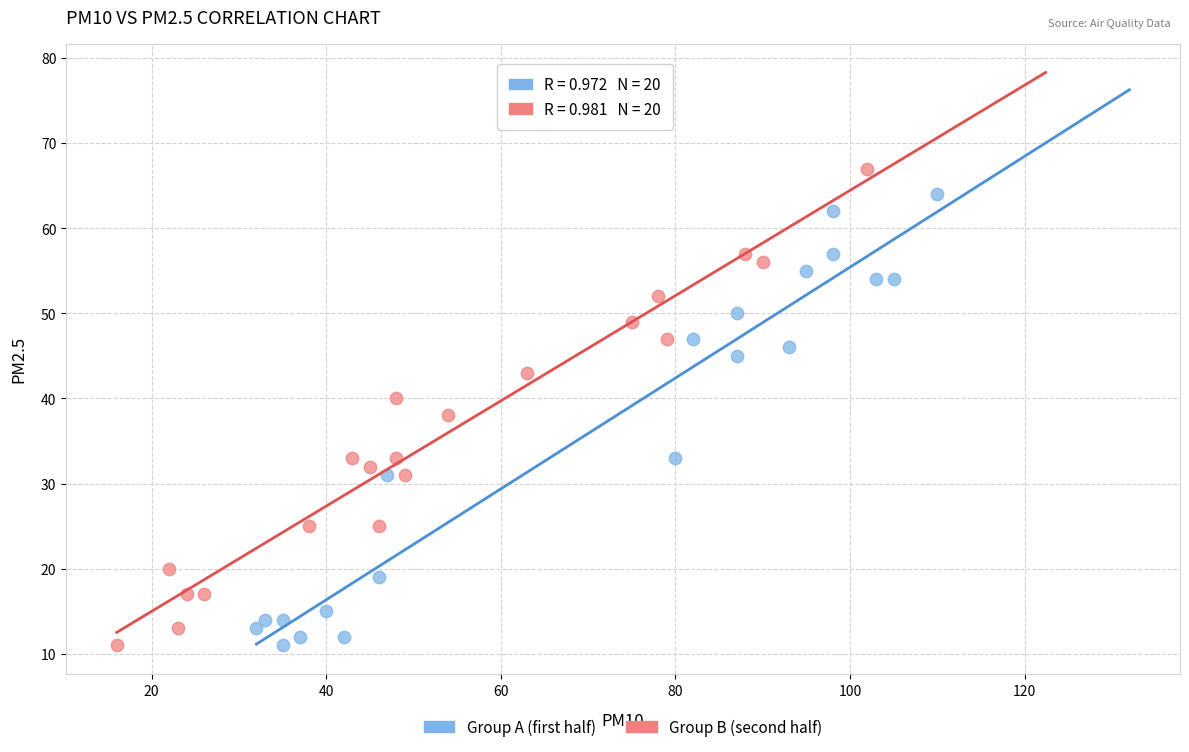

Which series reaches the maximum Y coordinate?

Group B (second half)